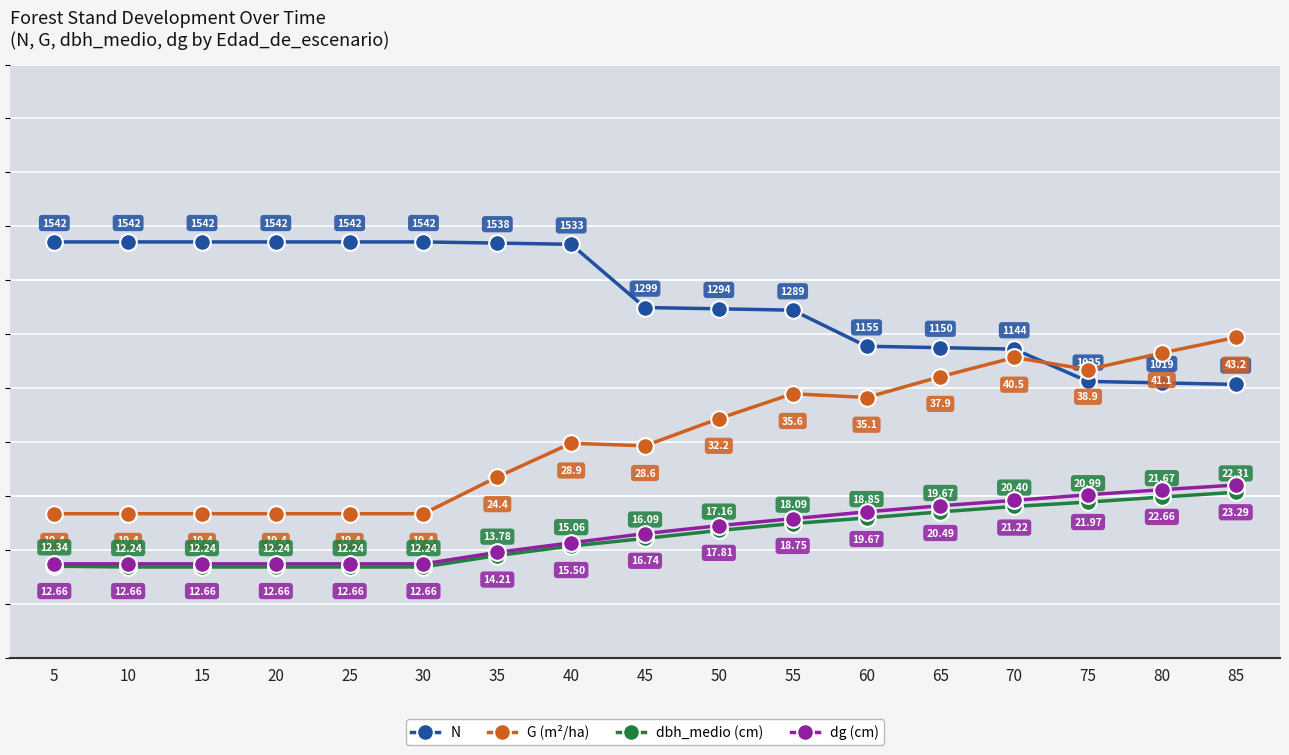

Reading left to right, extract all data points from this chart.

N: 5=1542.0	10=1542.0	15=1542.0	20=1542.0	25=1542.0	30=1542.0	35=1537.8	40=1533.2	45=1298.8	50=1294.0	55=1289.0	60=1155.1	65=1149.9	70=1144.5	75=1024.7	80=1019.3	85=1013.6
G (m²/ha): 5=19.4	10=19.4	15=19.4	20=19.4	25=19.4	30=19.4	35=24.4	40=28.9	45=28.6	50=32.2	55=35.6	60=35.1	65=37.9	70=40.5	75=38.9	80=41.1	85=43.2
dbh_medio (cm): 5=12.3	10=12.2	15=12.2	20=12.2	25=12.2	30=12.2	35=13.8	40=15.1	45=16.1	50=17.2	55=18.1	60=18.9	65=19.7	70=20.4	75=21.0	80=21.7	85=22.3
dg (cm): 5=12.7	10=12.7	15=12.7	20=12.7	25=12.7	30=12.7	35=14.2	40=15.5	45=16.7	50=17.8	55=18.8	60=19.7	65=20.5	70=21.2	75=22.0	80=22.7	85=23.3